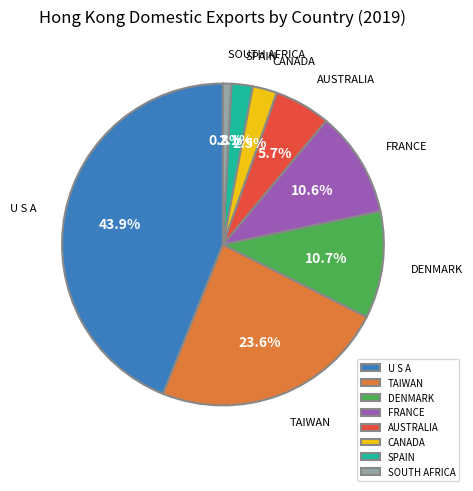

To the nearest percent, what is the combined percentage of SPAIN and AUSTRALIA?

8%